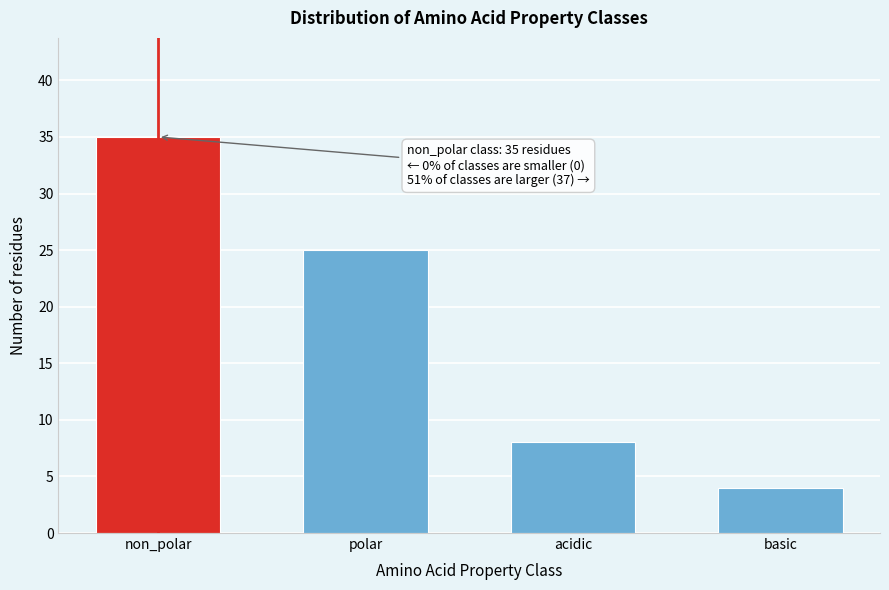

Reading left to right, transcribe all the data shown in this chart.

non_polar=35	polar=25	acidic=8	basic=4